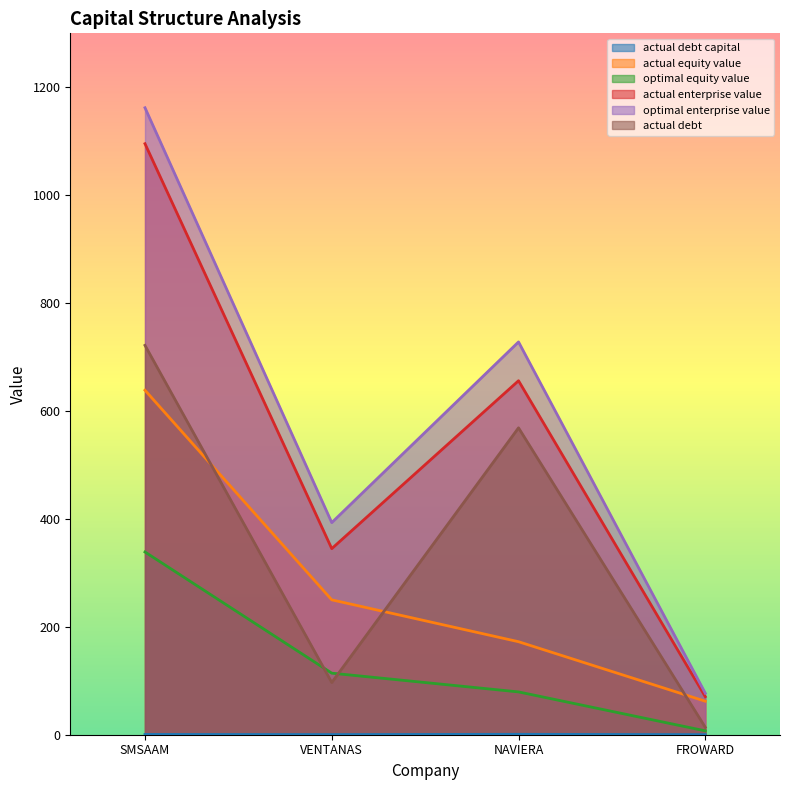

True or false: optimal_enterprise_value and actual_debt_capital cross at least once.

False